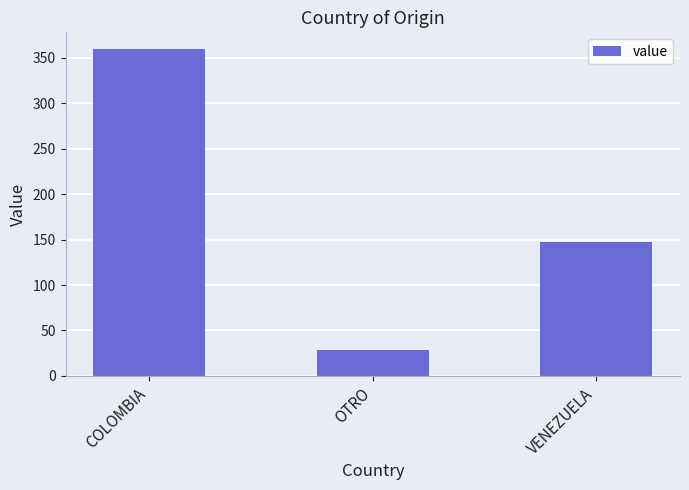

What is the label of the 2nd bar from the left?

OTRO